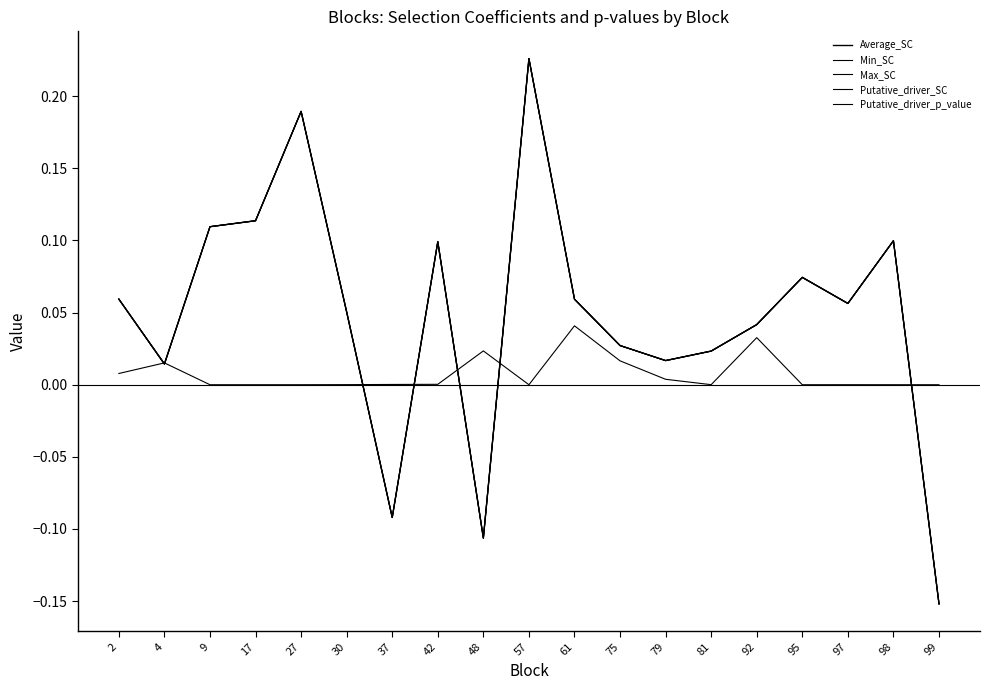

Is this an area chart (filled region under the line)?

No